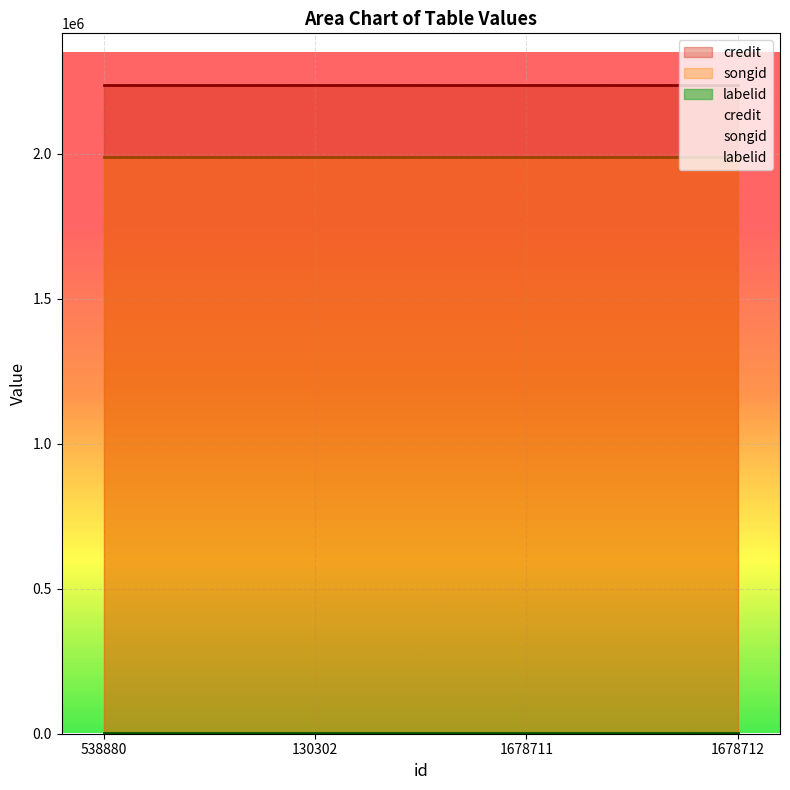

List the series in order of their peak value, lowest first.

labelid, songid, credit